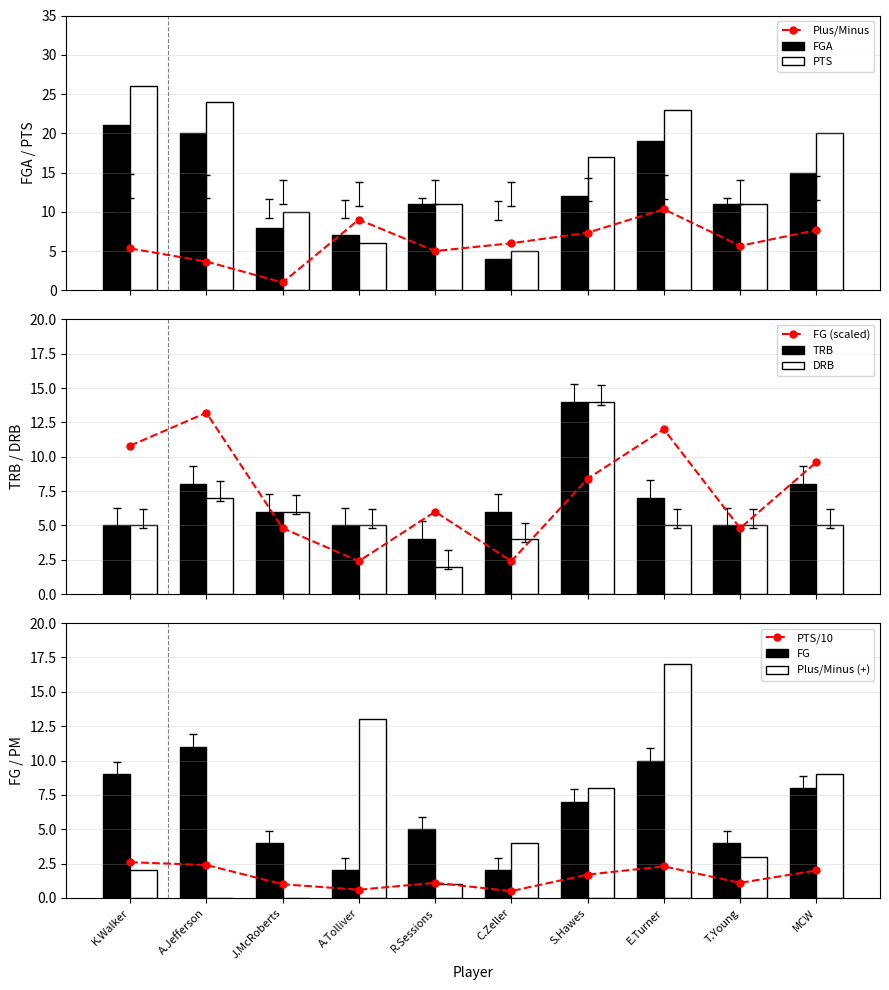

What is the value of the FG (scaled) point at the 9th from the left?

4.8